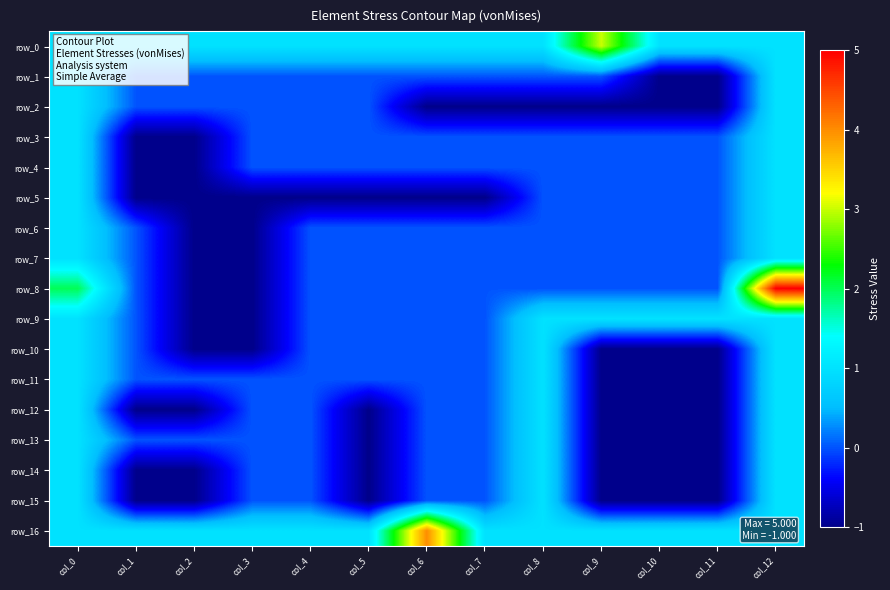

How many values in row_13 are below zero?

4